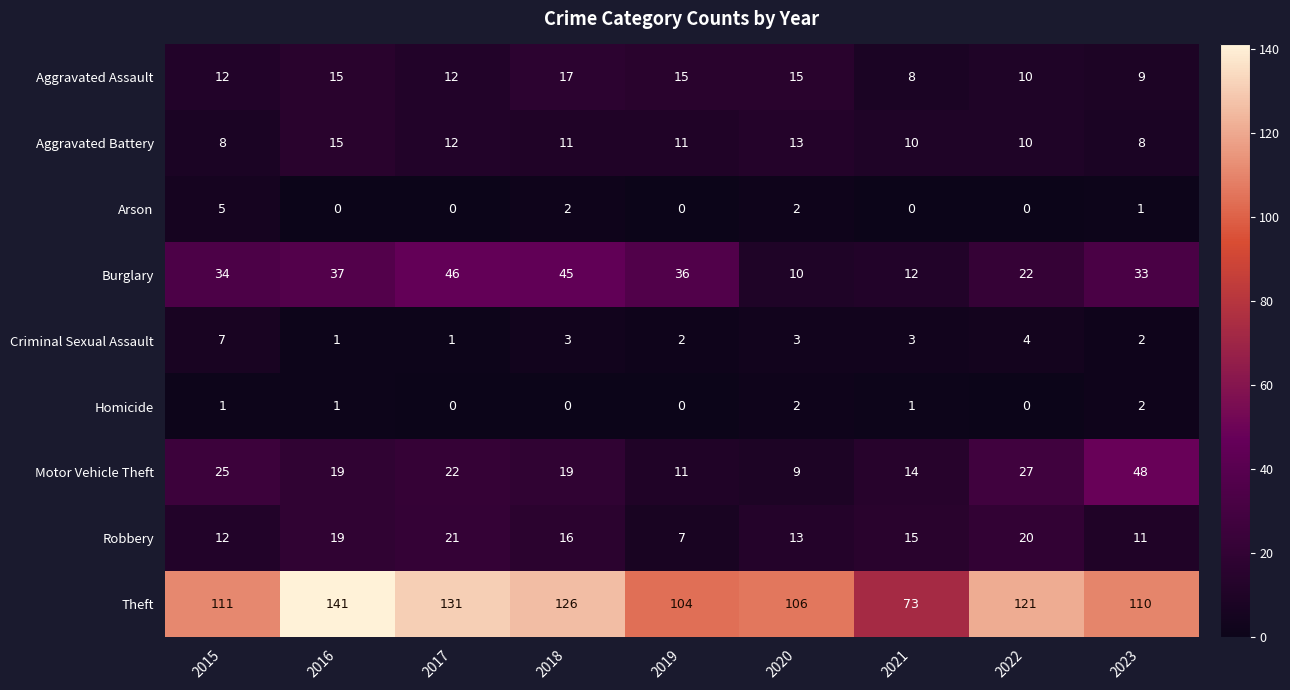

How many values in Arson are above zero?

4